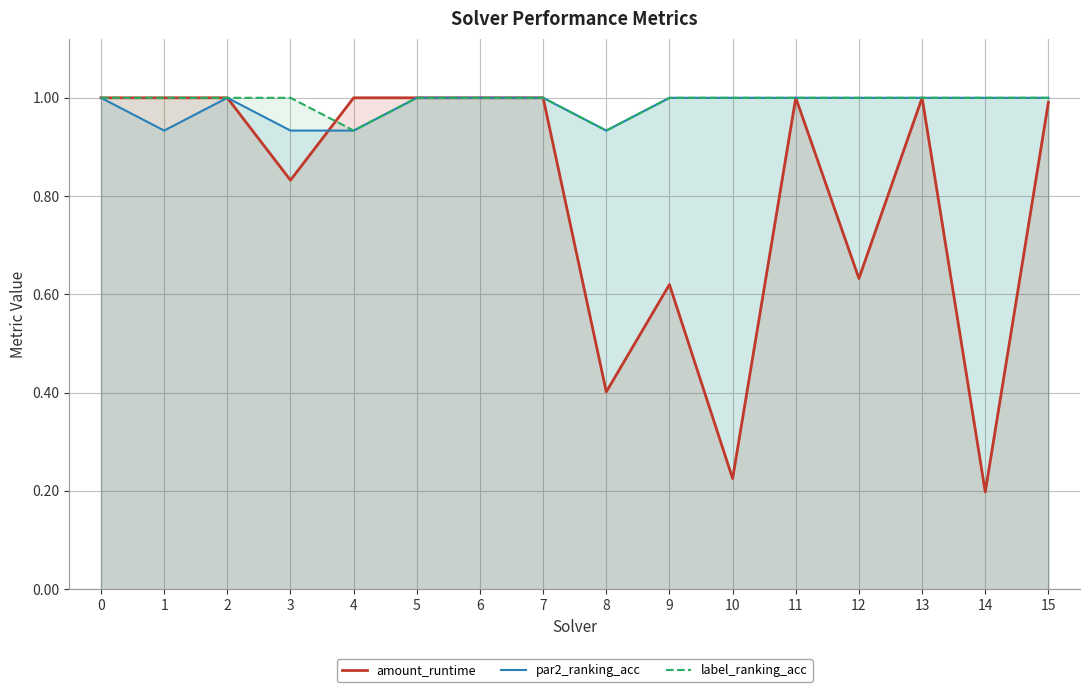

How many interior local valleys does the label_ranking_acc series have?

2